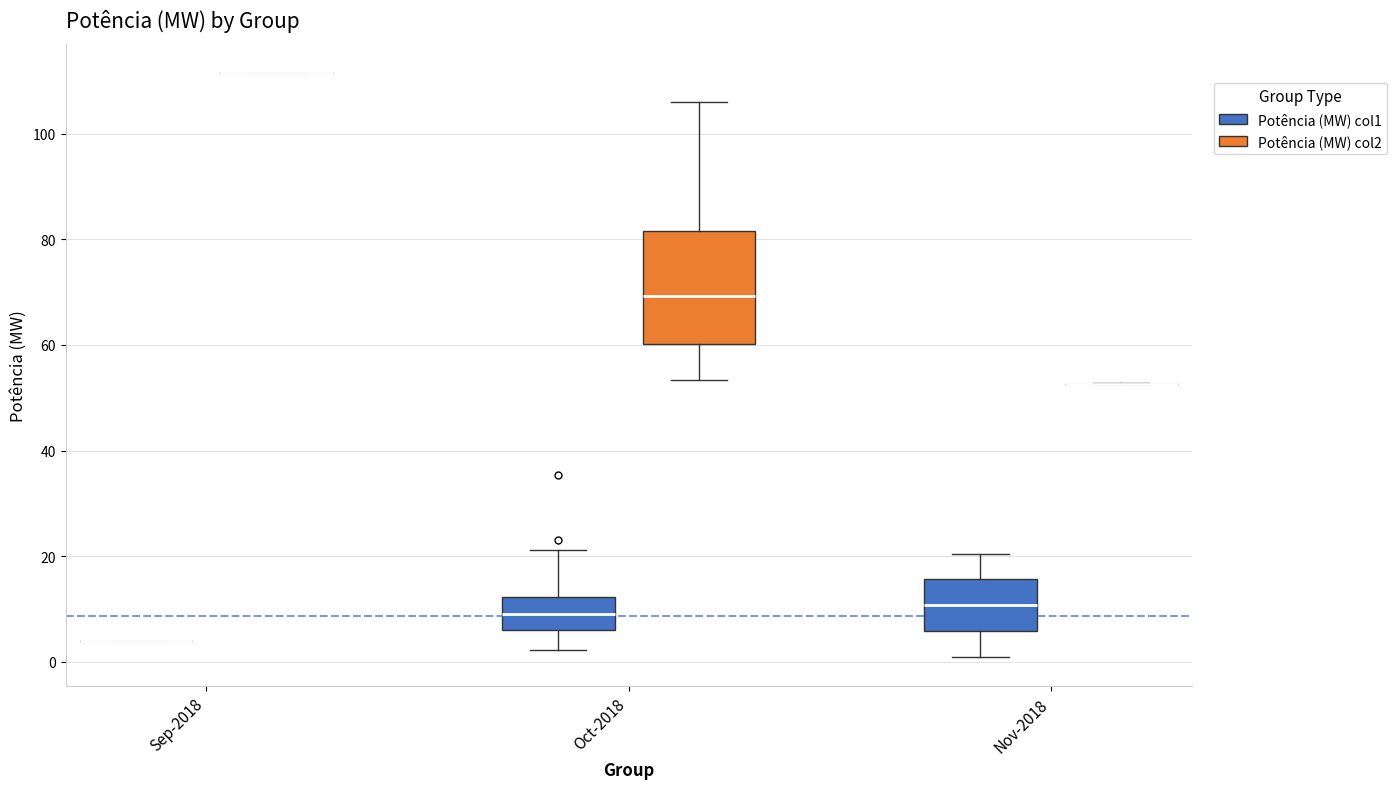

Reading left to right, transcribe this box plot: for each box, give where its median line is, the range the box spans, and where its two whiskers end, as read against the y-axis. The values are not printed on the chart, so give them approximately, as read against the axis.

Sep-2018 (Potência (MW) col1): box collapsed to a line at 4, whiskers 4 to 4
Sep-2018 (Potência (MW) col2): box collapsed to a line at 112, whiskers 112 to 112
Oct-2018 (Potência (MW) col1): median 8, box 6 to 12, whiskers 2 to 22
Oct-2018 (Potência (MW) col2): median 70, box 60 to 82, whiskers 54 to 106
Nov-2018 (Potência (MW) col1): median 10, box 6 to 16, whiskers 0 to 20
Nov-2018 (Potência (MW) col2): box collapsed to a line at 52, whiskers 52 to 52